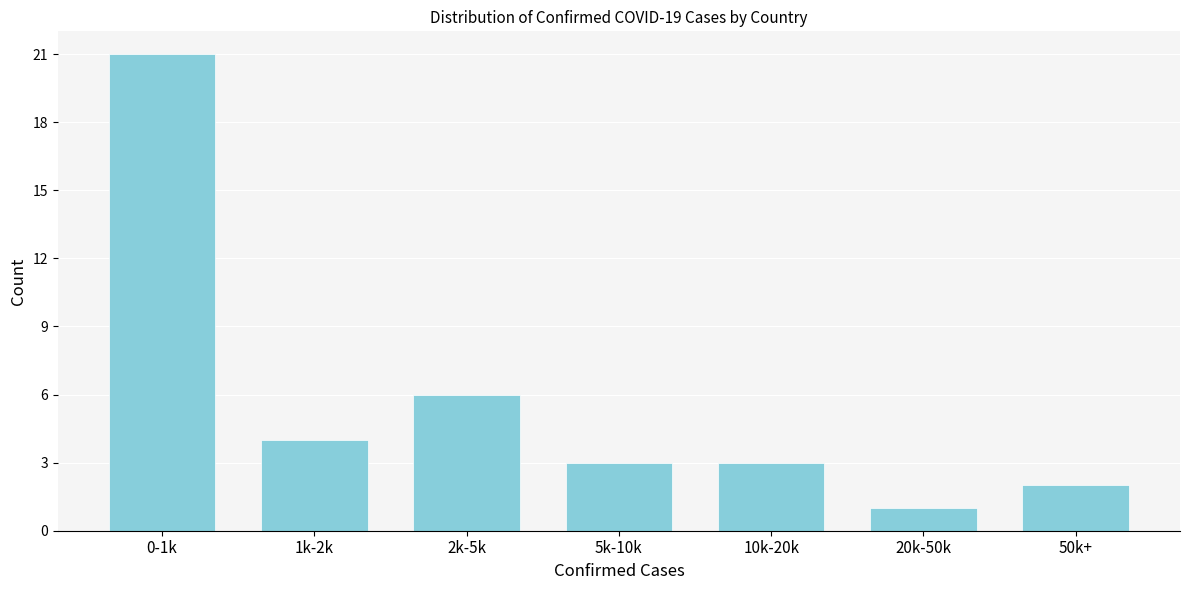

Reading left to right, extract all data points from this chart.

21	4	6	3	3	1	2